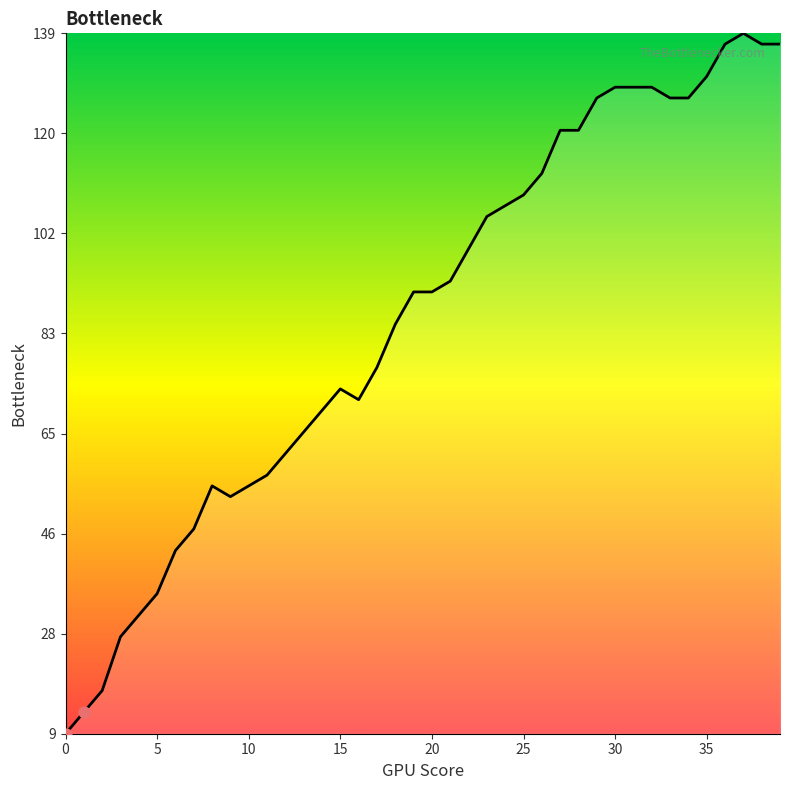

What is the minimum value shown in the chart?

9